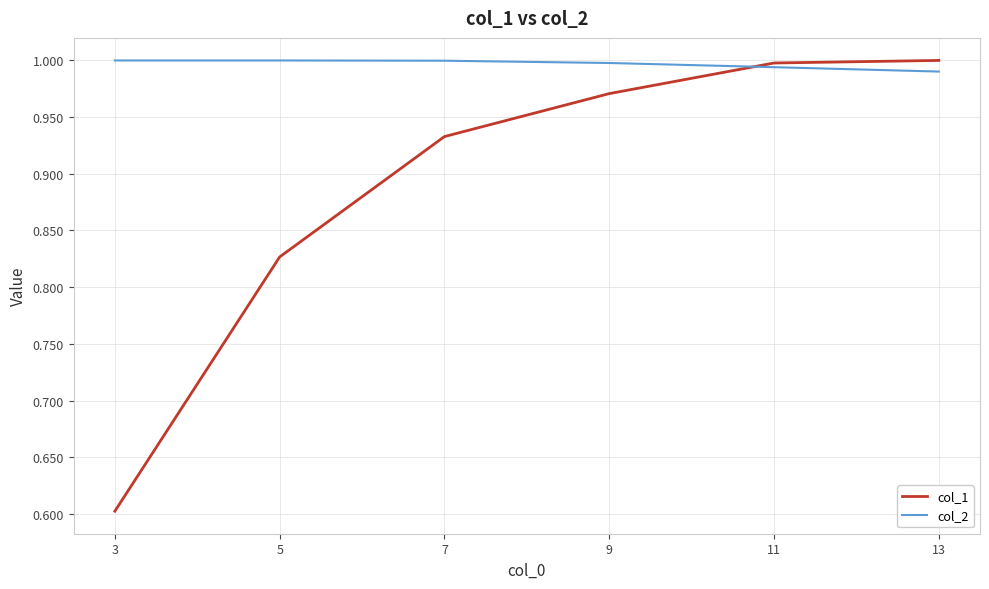

Rank the series by their average value, from lowest to highest.

col_1, col_2